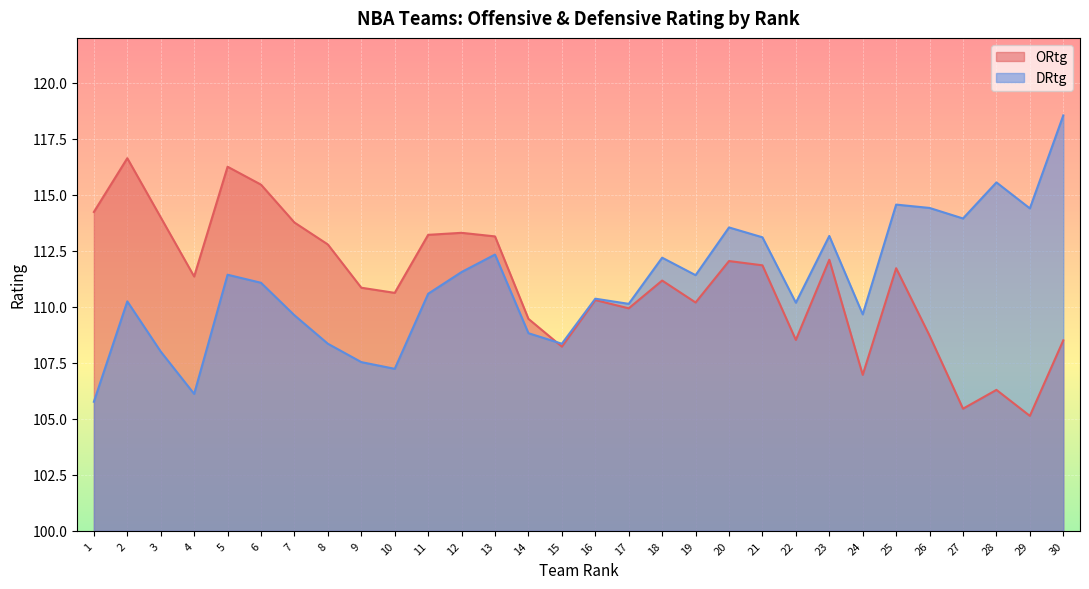

What is the sum of all DRtg values?

3332.1